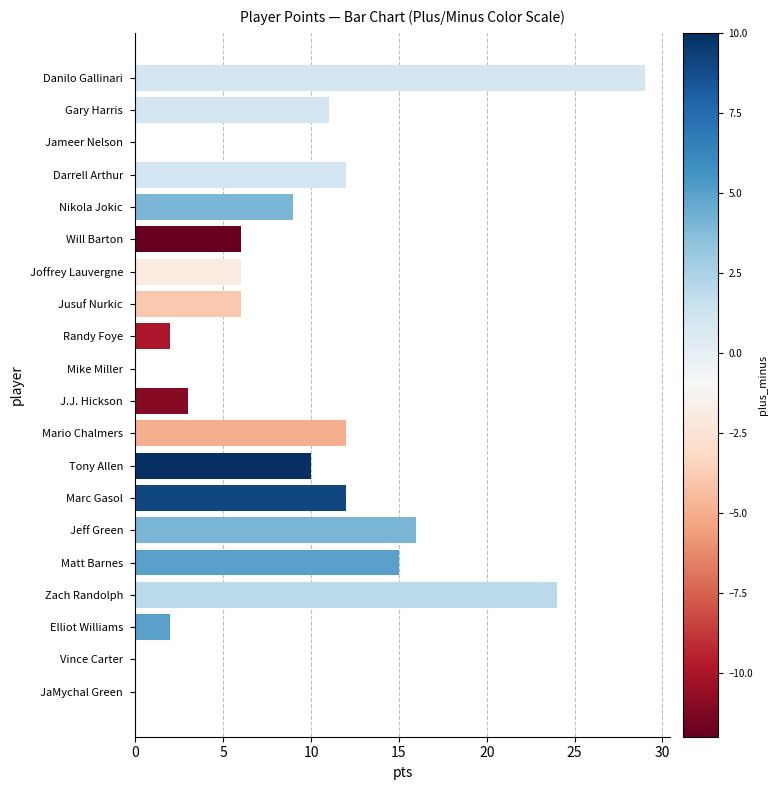

Which category has the highest value across all series?

Danilo Gallinari 